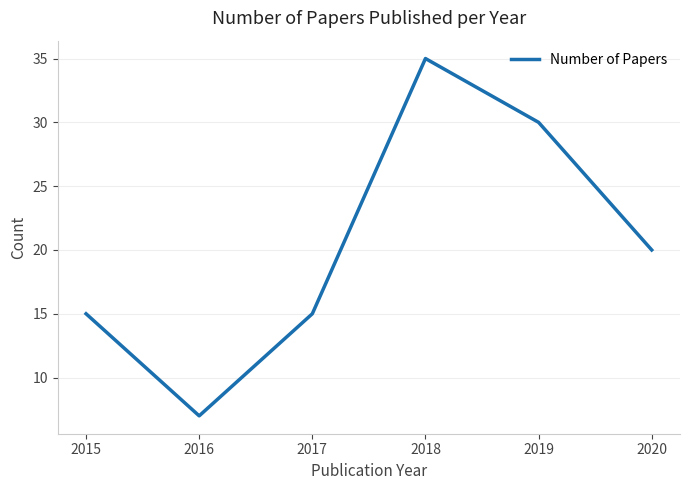

Approximately how many times larger is the value at 2018 compared to 2019?

1.2